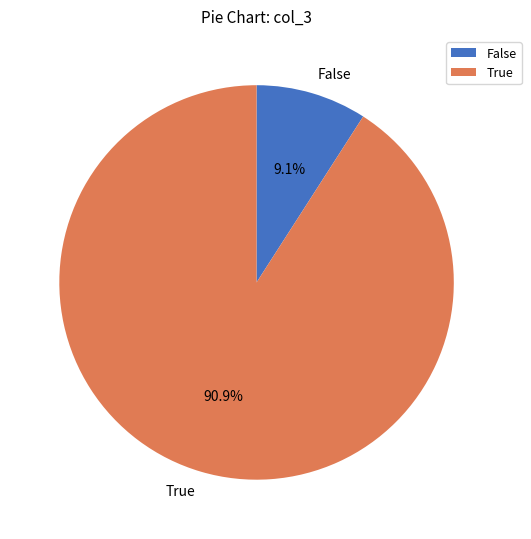

Combined, do True and False account for over 50%?

Yes